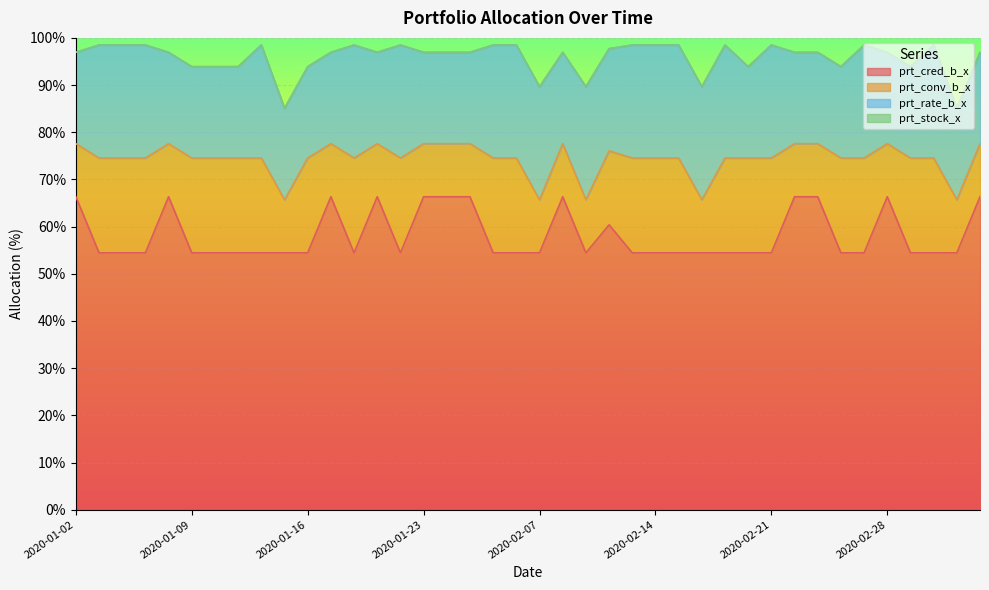

True or false: prt_stock_x and prt_rate_b_x intersect in this chart.

False